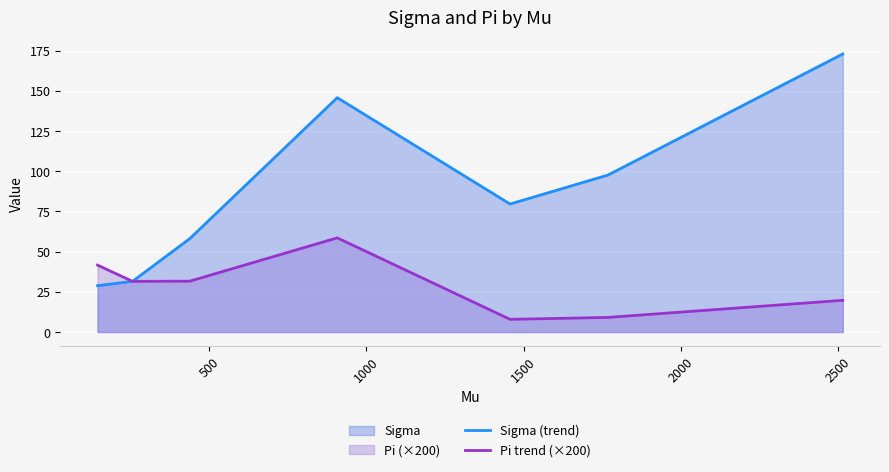

Which series has the largest range (max minus min)?

Sigma (trend)